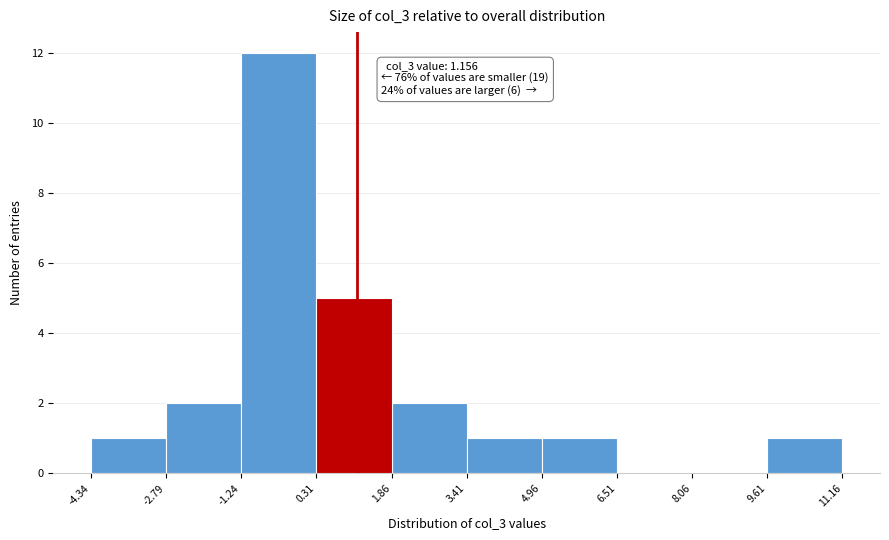

Over which range of the x-axis is the bar tallest?

-1.24 to 0.31